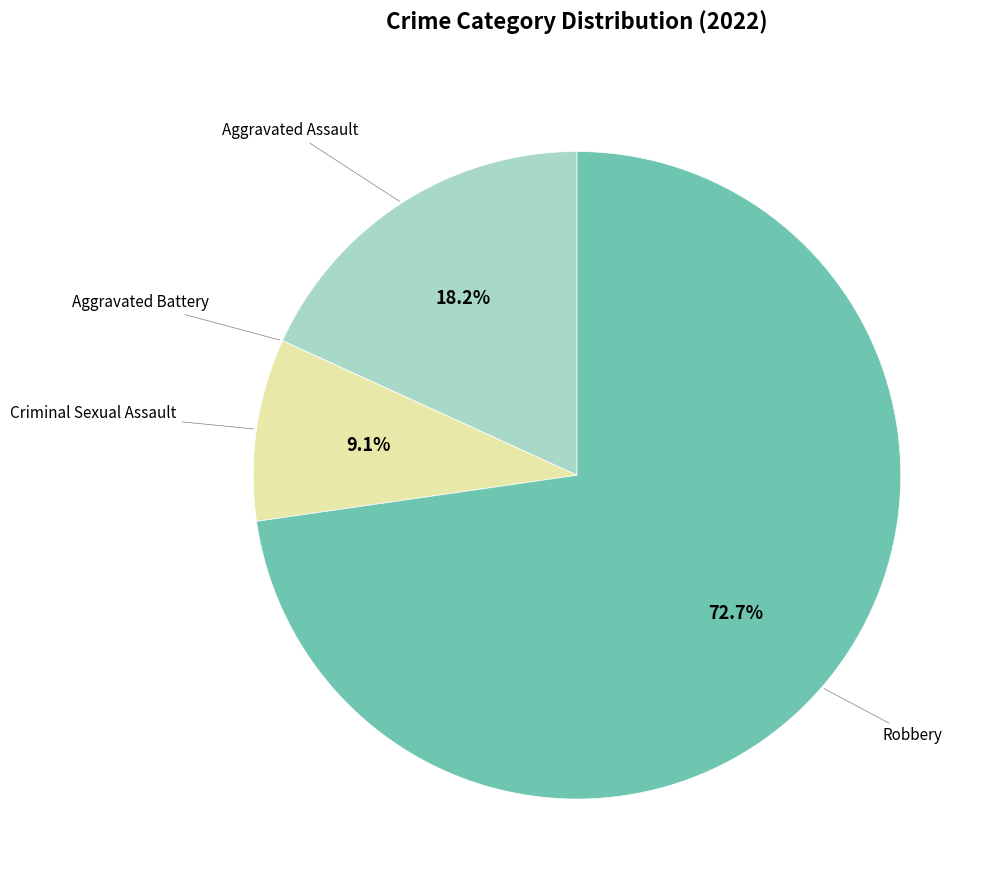

What is the total percentage of Robbery and Aggravated Assault?

90.9%